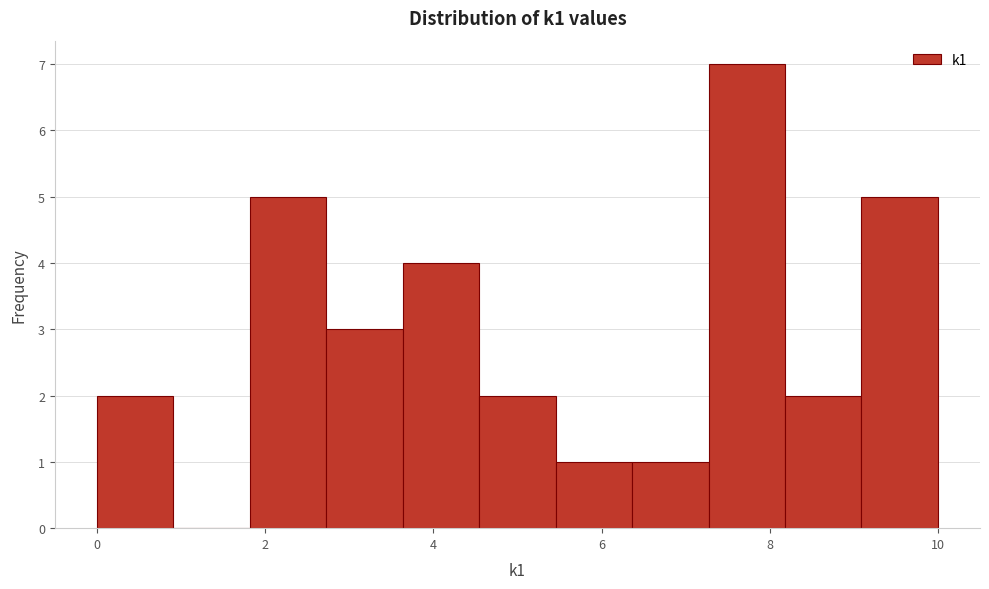

How tall is the bar that spans 1.8 to 2.8 on the x-axis? Neither the bar edges nor the heights are printed on the chart, so give them approximately, as read against the axes.

5